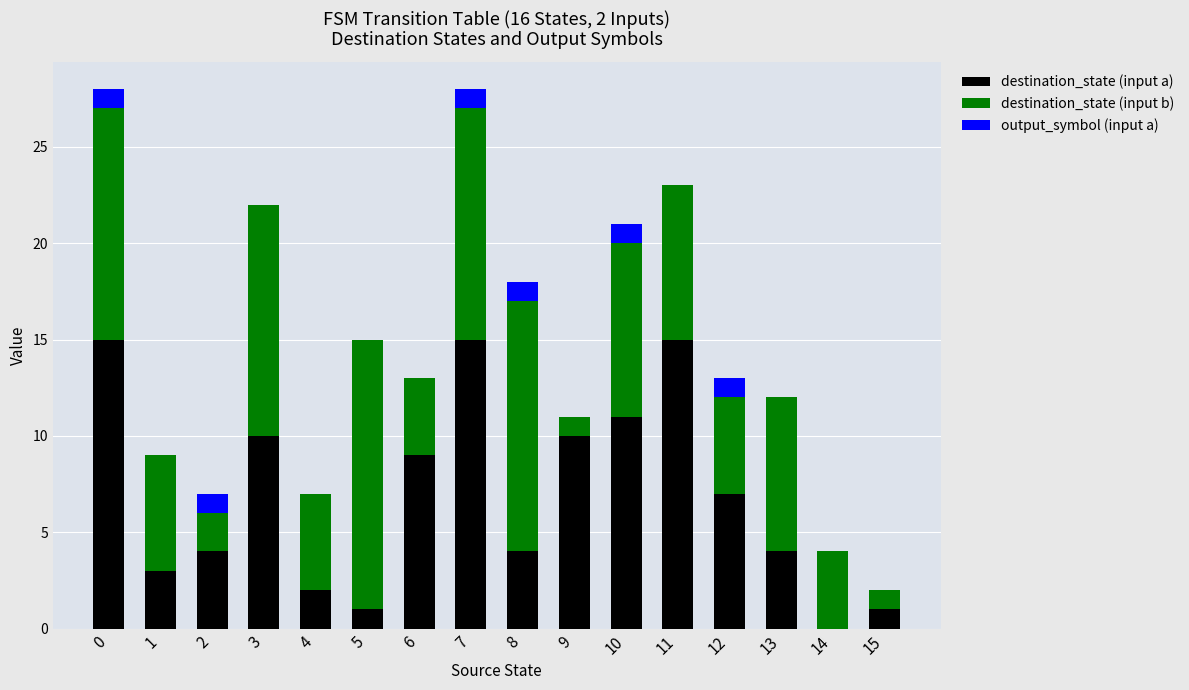

What are all the series names shown in the legend?

destination_state (input a), destination_state (input b), output_symbol (input a)